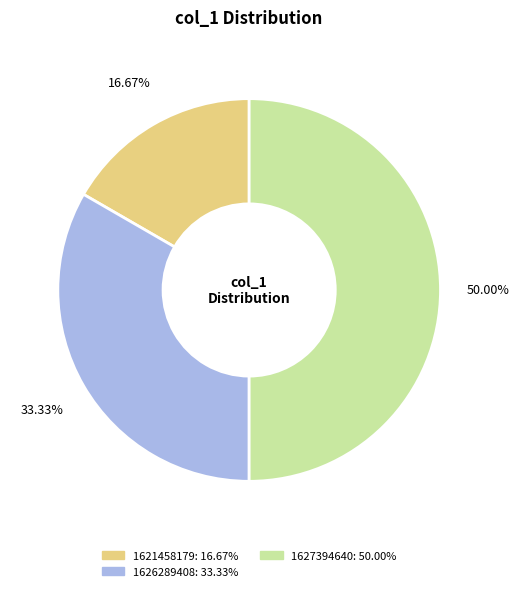

Count the number of slices in the pie.

3